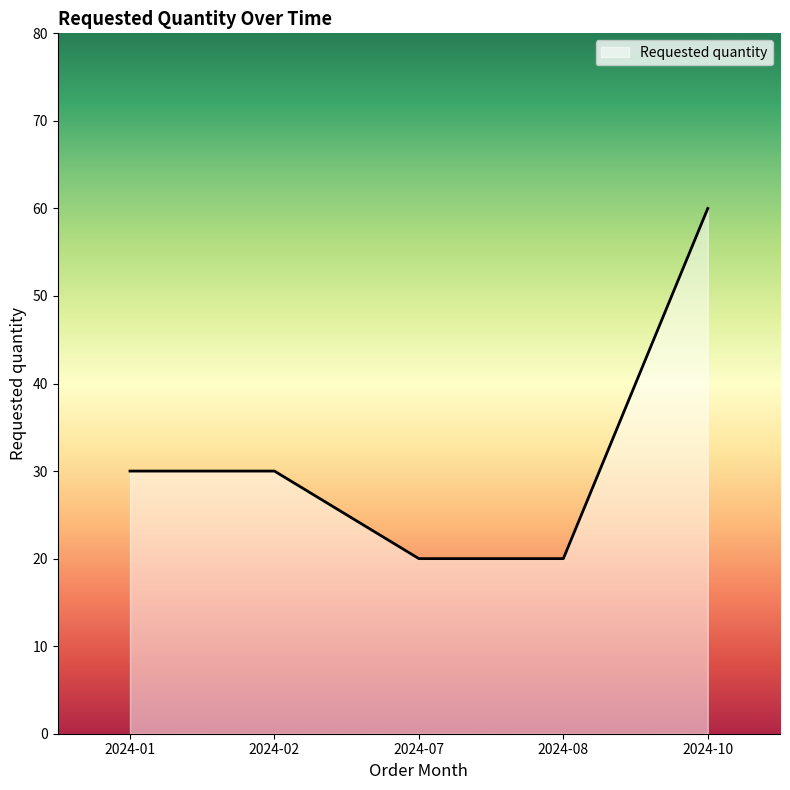

What value does the data have at 2024-07?

20